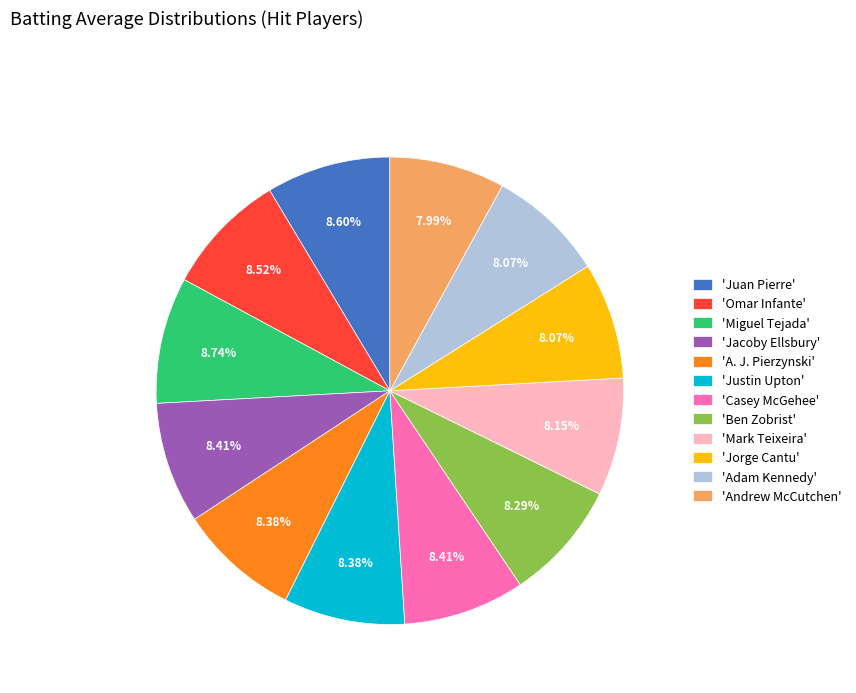

Does 'Andrew McCutchen' represent more than half of the total?

No